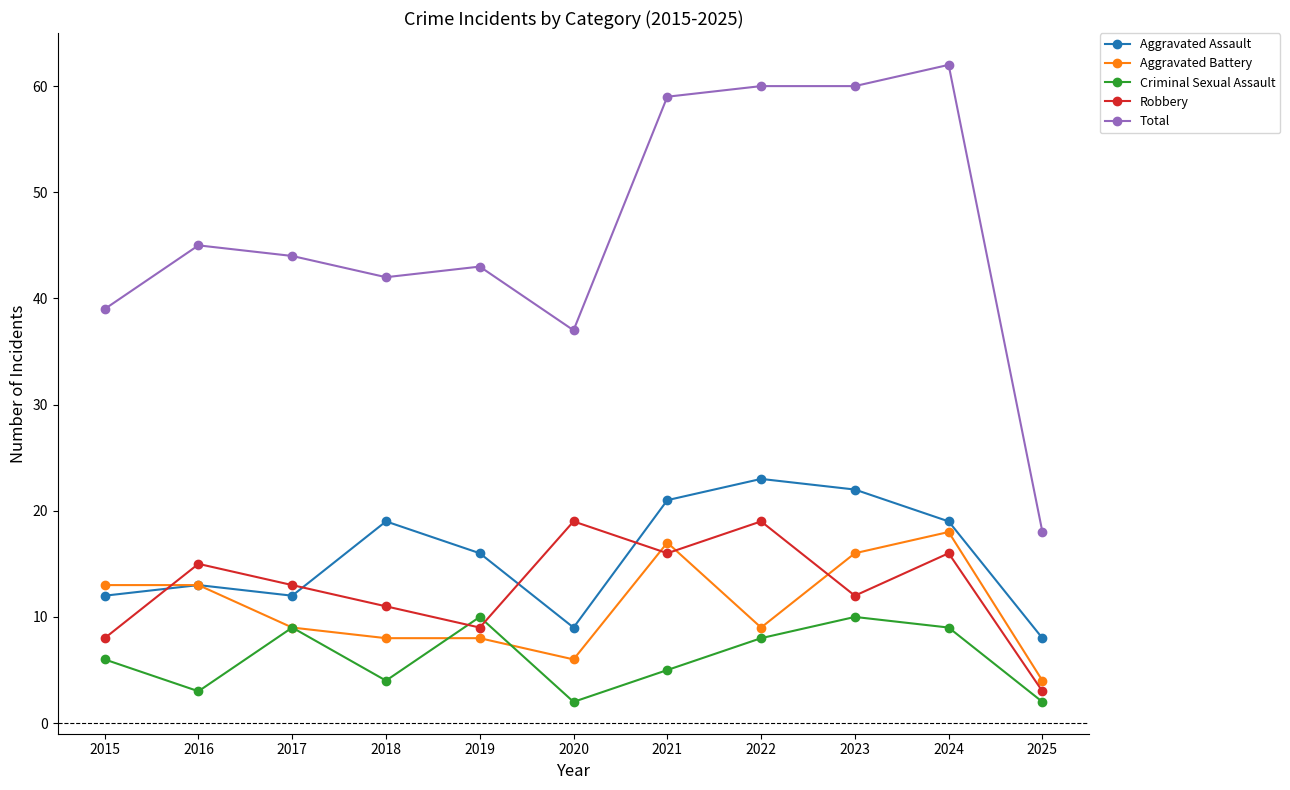

How many interior local valleys does the Criminal Sexual Assault series have?

3